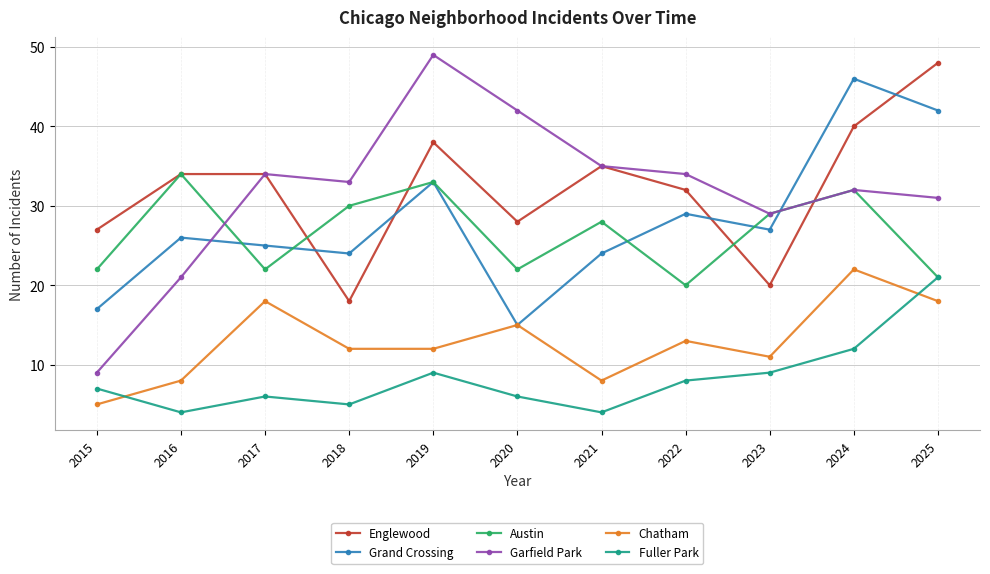

At which category does Austin reach its first local valley?

2017